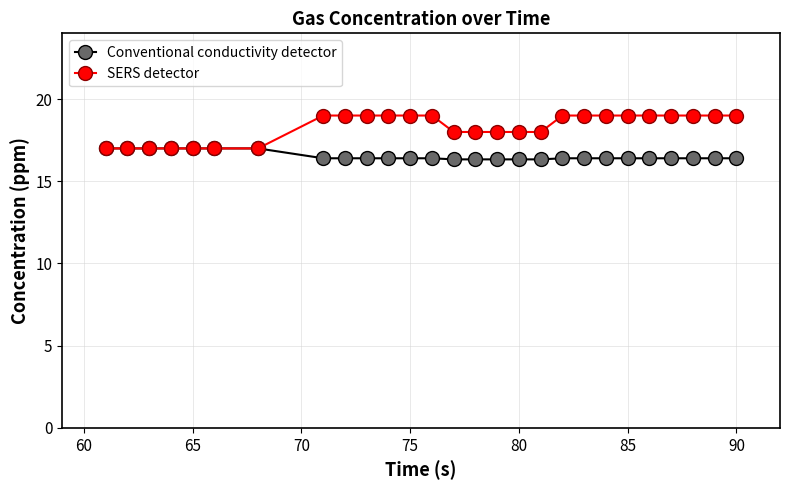

How many lines are shown in the chart?

2